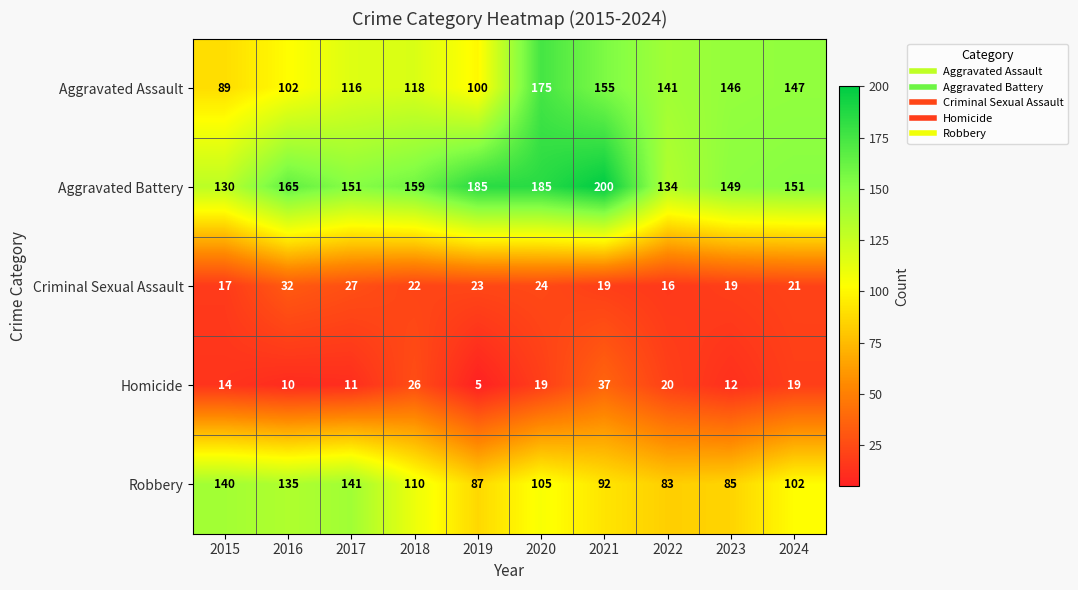

What is the greatest value displayed?

200